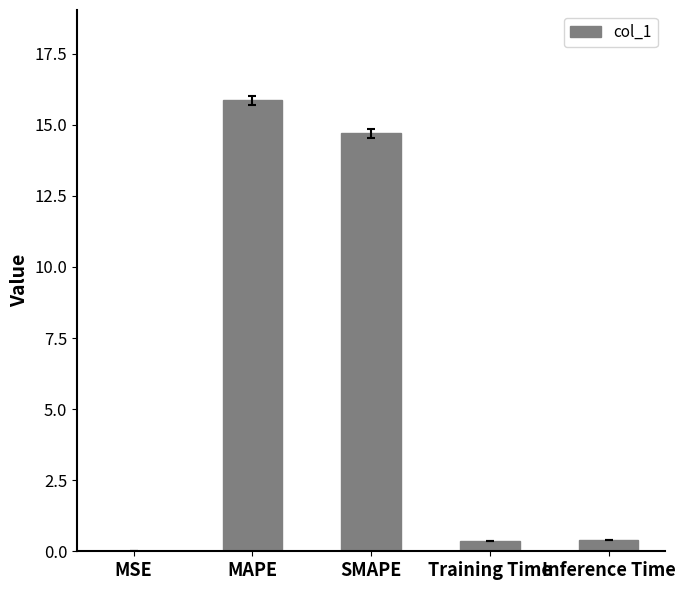

The value at Training Time is 0.4. True or false?

True